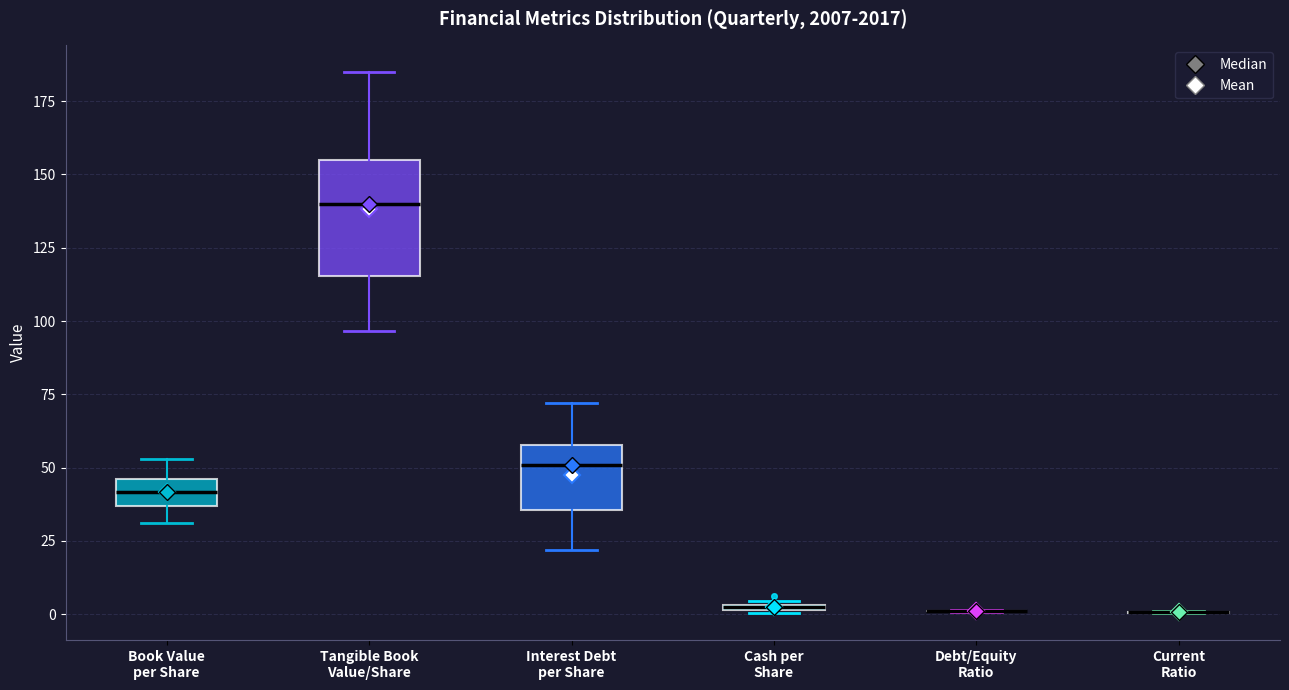

Where does the median line of the box for Tangible Book Value/Share sit on the y-axis? The values are not printed on the chart, so give them approximately, as read against the axis.

140